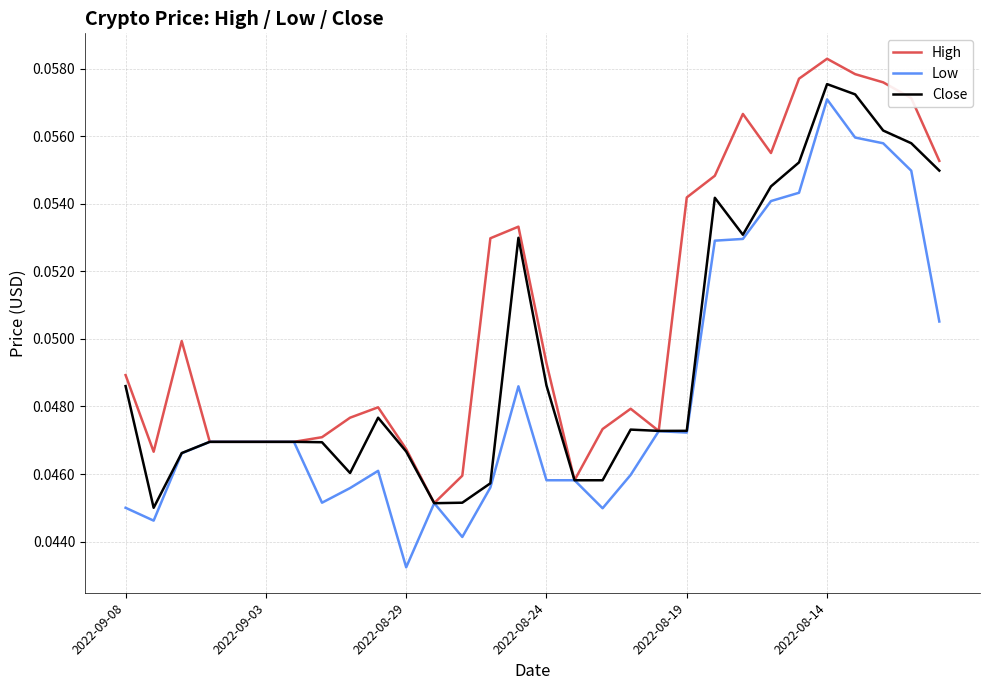

Which series has the largest total across all categories?

High